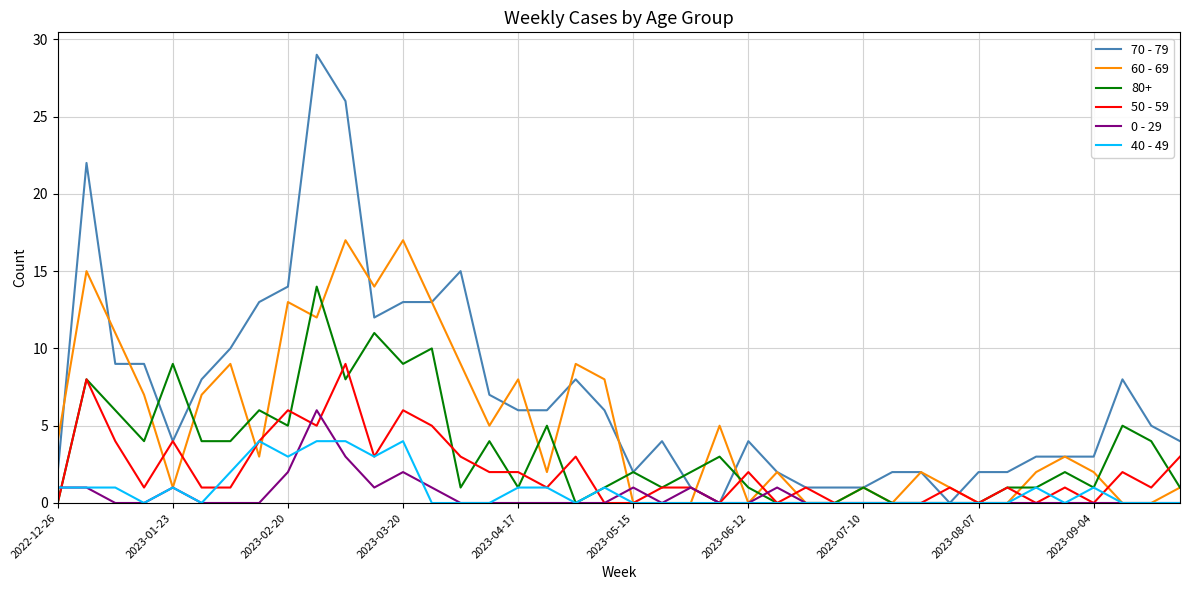

Rank the series by their maximum value, from highest to lowest.

70 - 79, 60 - 69, 80+, 50 - 59, 0 - 29, 40 - 49